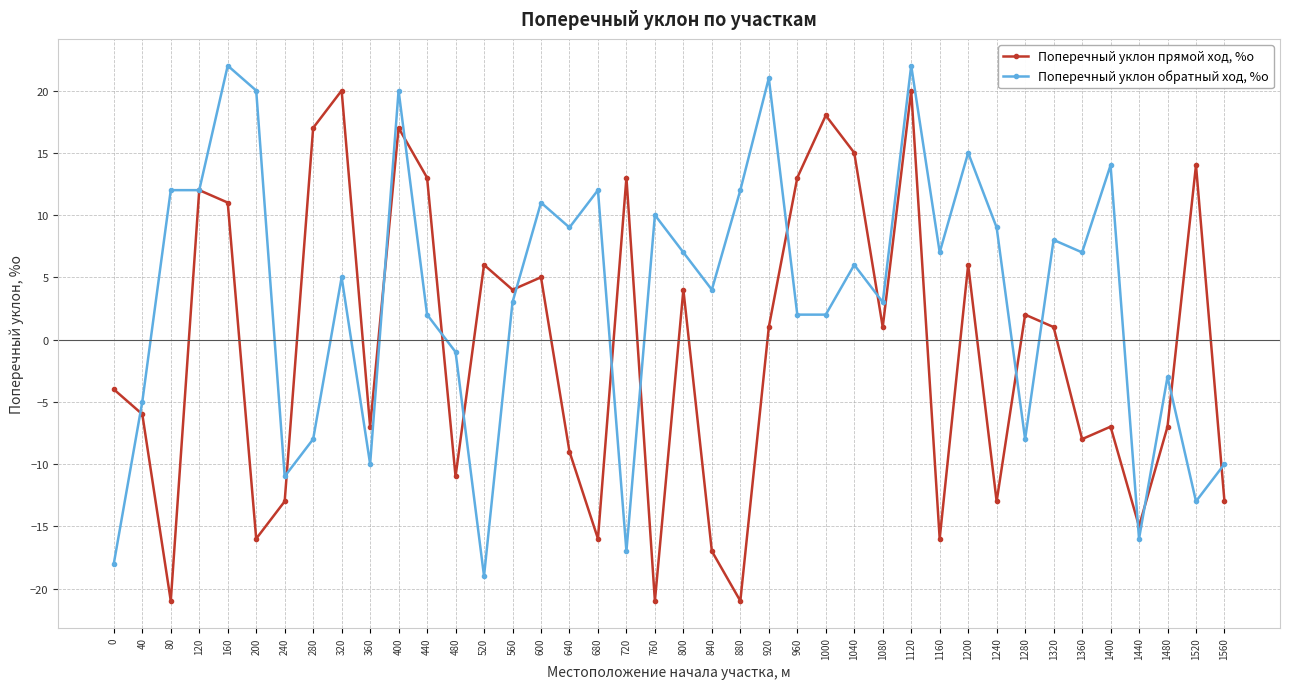

What is the sum of the Поперечный уклон прямой ход, %о values at 680 and 840?

-33